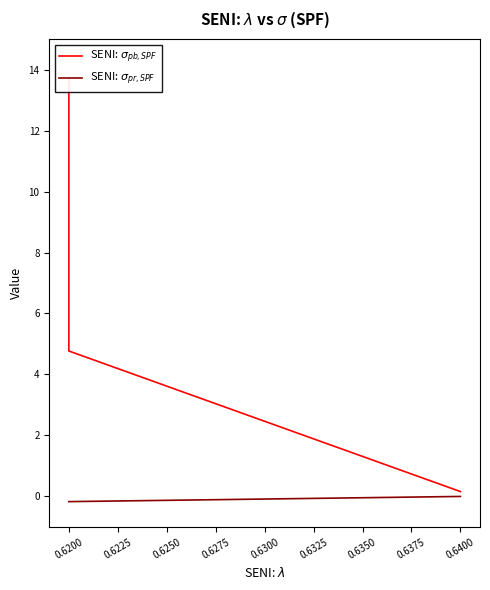

How many lines are shown in the chart?

2